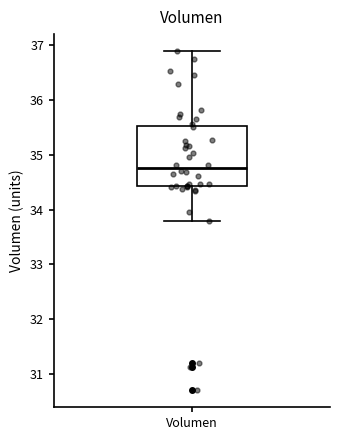

Transcribe this box plot: give where the median line is, the range the box spans, and where the two whiskers end, as read against the y-axis. The values are not printed on the chart, so give them approximately, as read against the axis.

median 34.8, box 34.4 to 35.5, whiskers 33.8 to 36.9